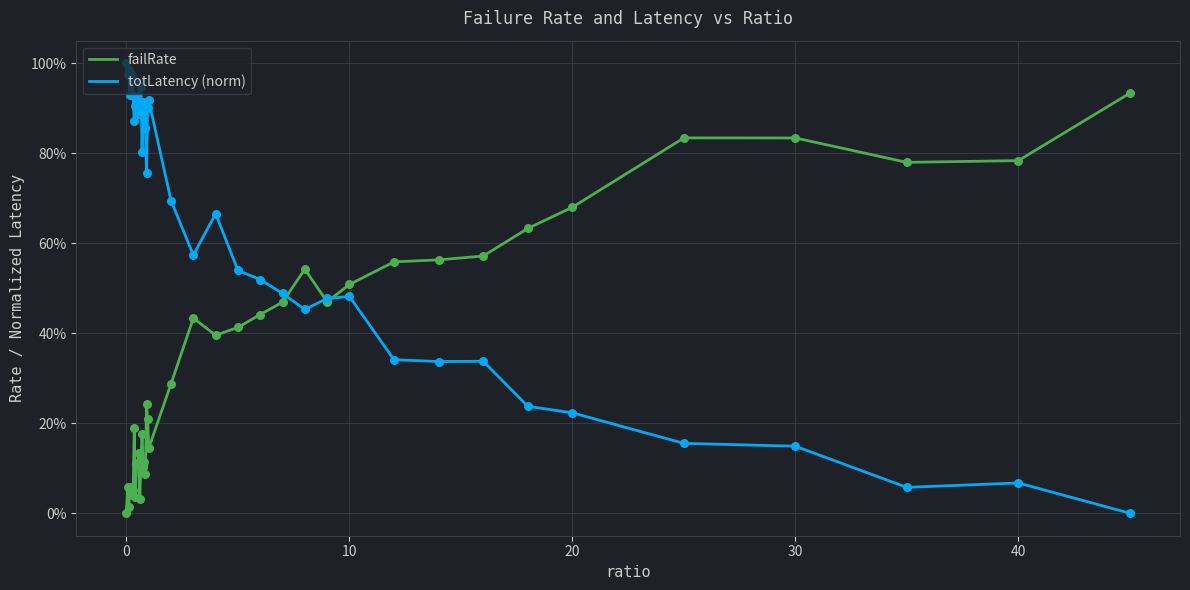

What are all the series names shown in the legend?

failRate, totLatency (norm)